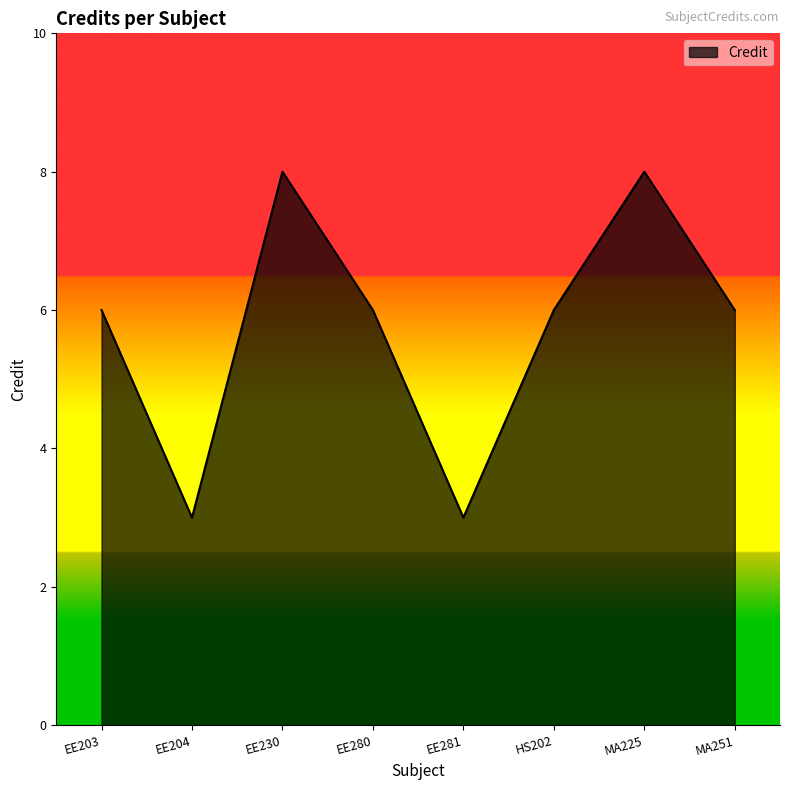

Count the number of data series in this chart.

1